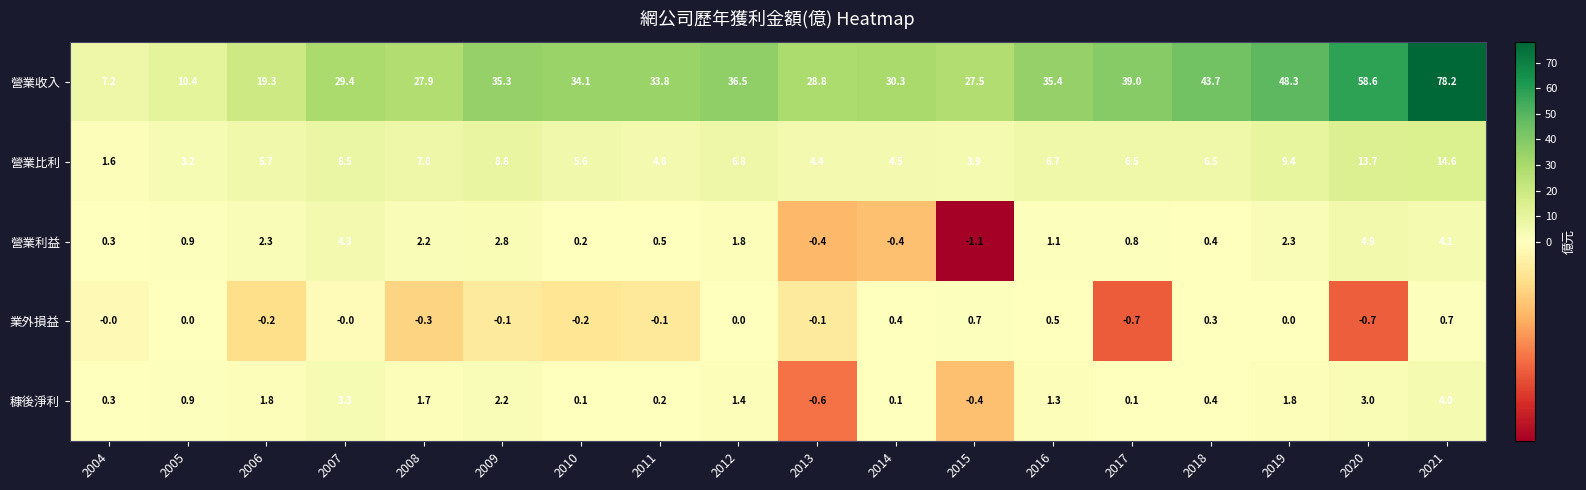

What is the sum of the 穅後淨利 values at 2013 and 2021?

3.4